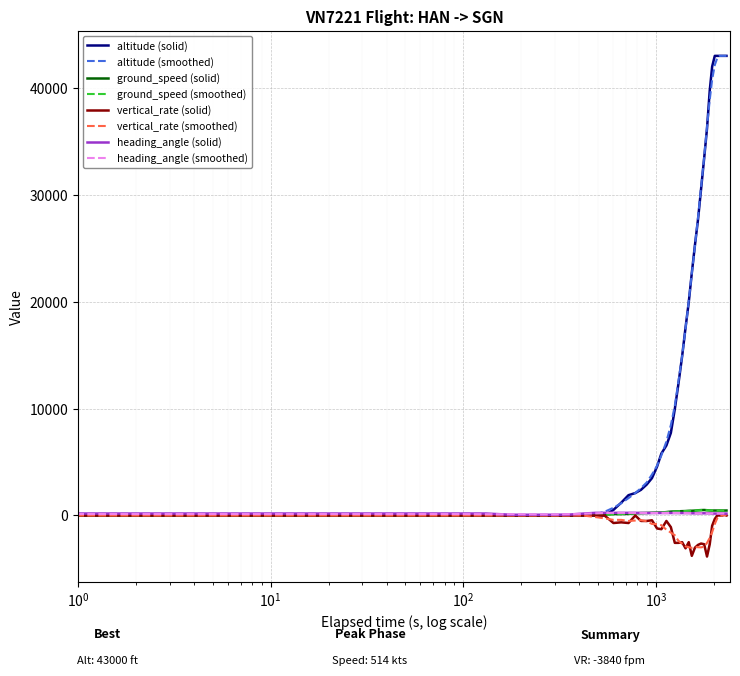

What is the greatest value displayed?

43000.0